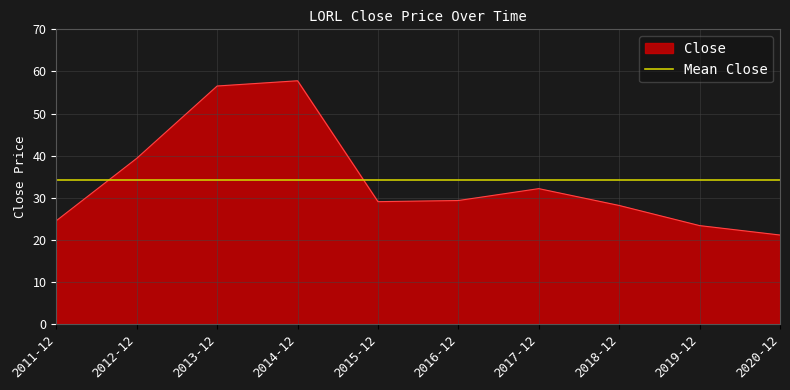

What is the difference between the values at 2016-12 and 2015-12?

0.3